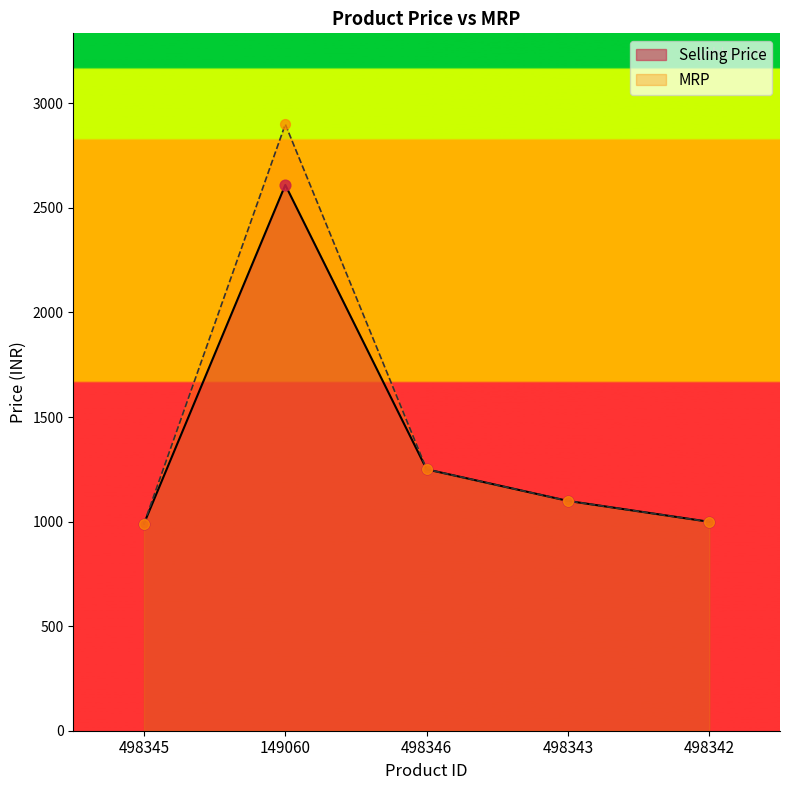

At which category is the sum across all series the highest?

149060